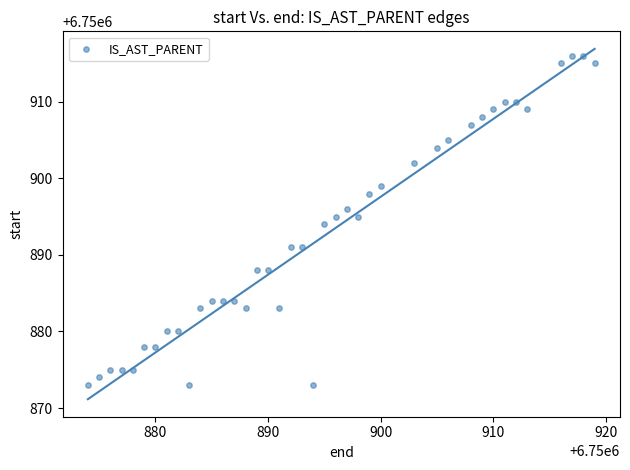

What is the range of X values (max minus min)?

45